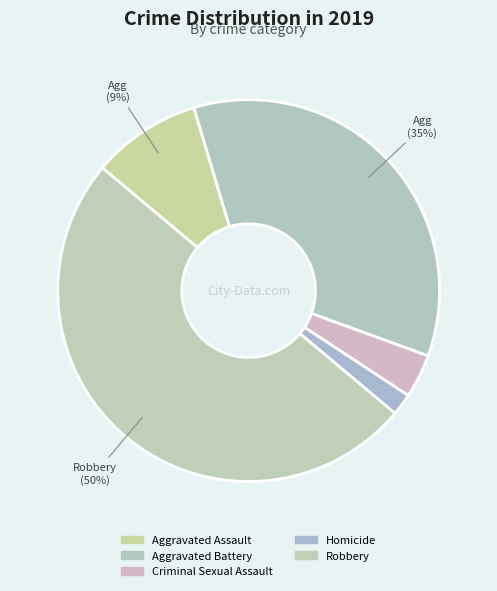

Which category has the smallest portion of the pie?

Homicide